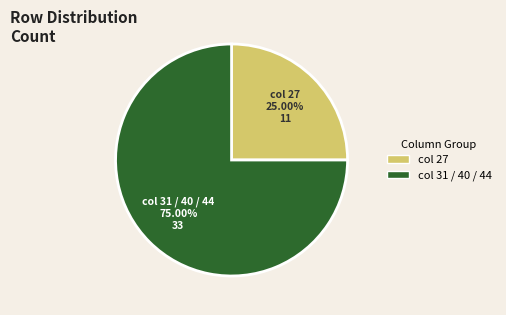

What is the largest slice in the pie chart?

col 31 / 40 / 44